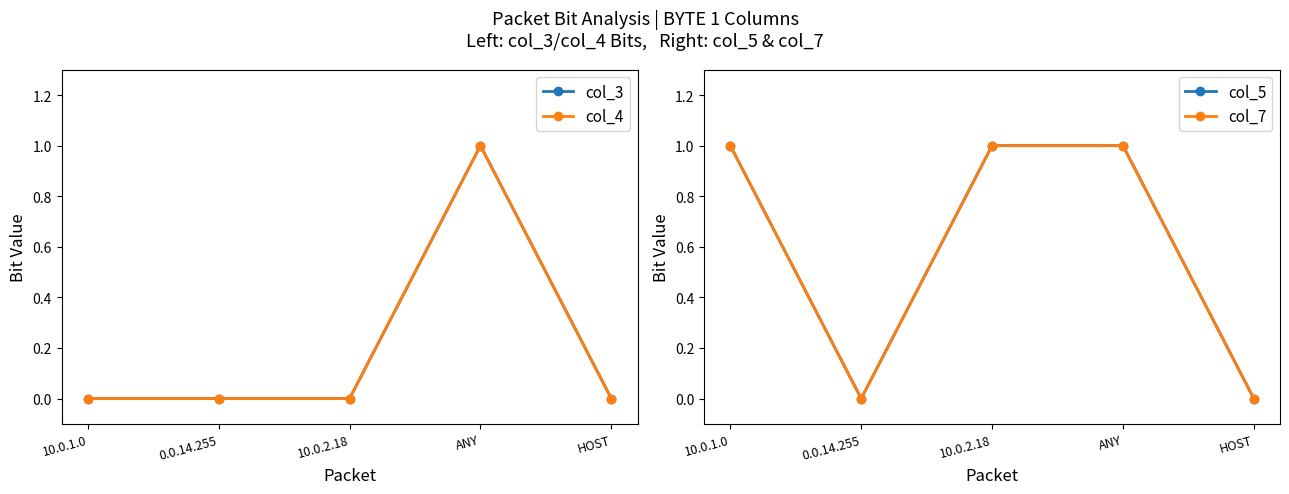

What is the value of the col_5 point at the 3rd from the left?

1